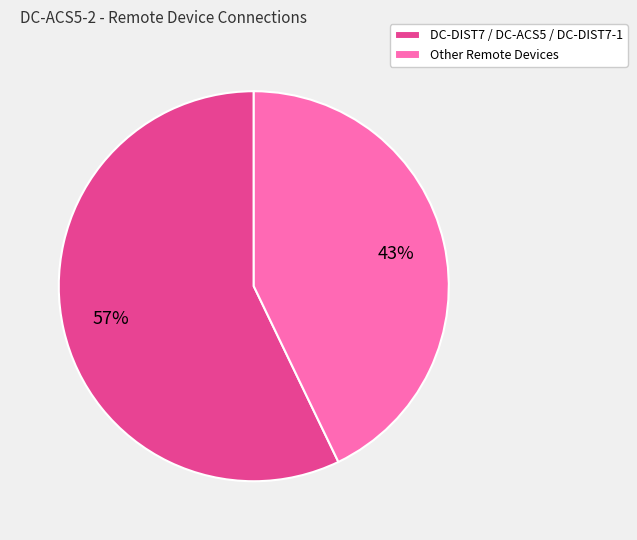

Which slice is the largest?

DC-DIST7 / DC-ACS5 / DC-DIST7-1